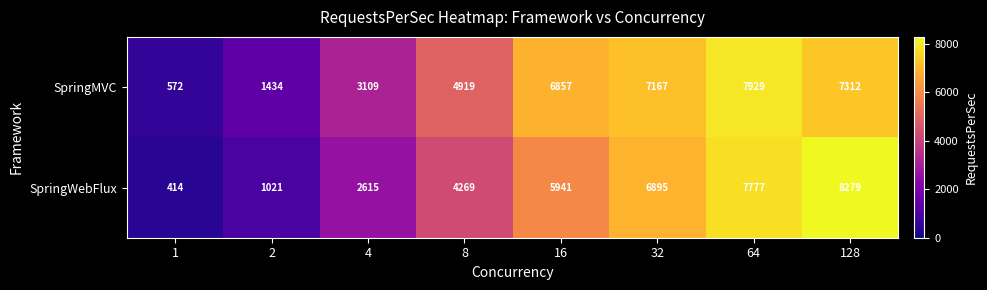

Reading left to right, list all the values displayed in this chart.

SpringMVC: 572	1434	3109	4919	6857	7167	7929	7312
SpringWebFlux: 414	1021	2615	4269	5941	6895	7777	8279